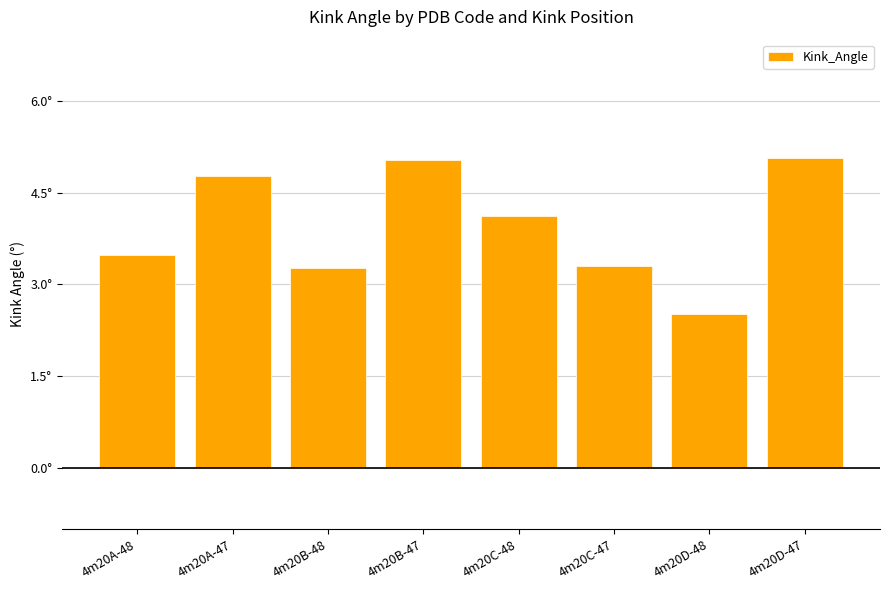

The chart shows a value of 5.0 at 4m20B-47. True or false?

True